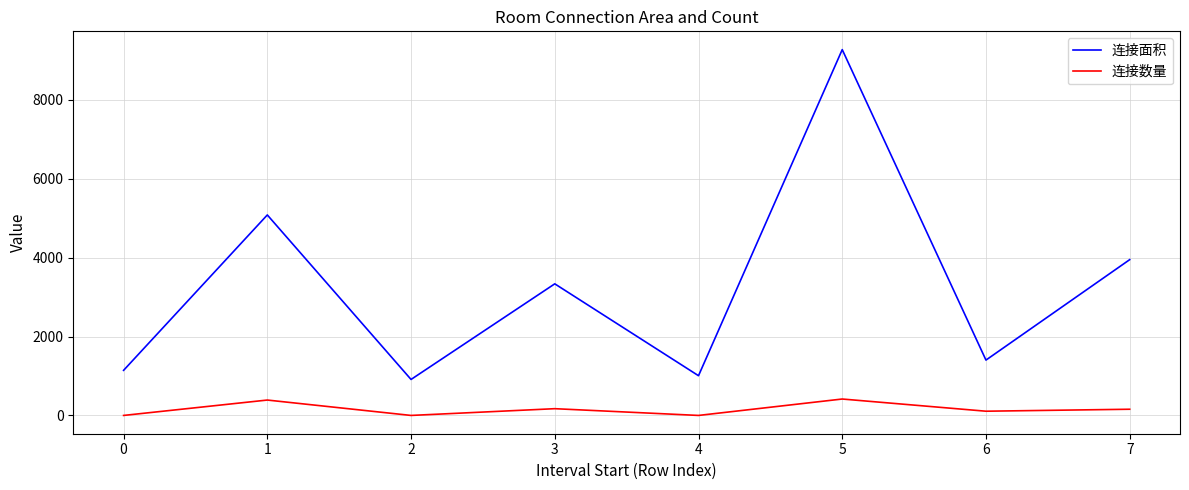

True or false: 连接数量 and 连接面积 intersect in this chart.

False